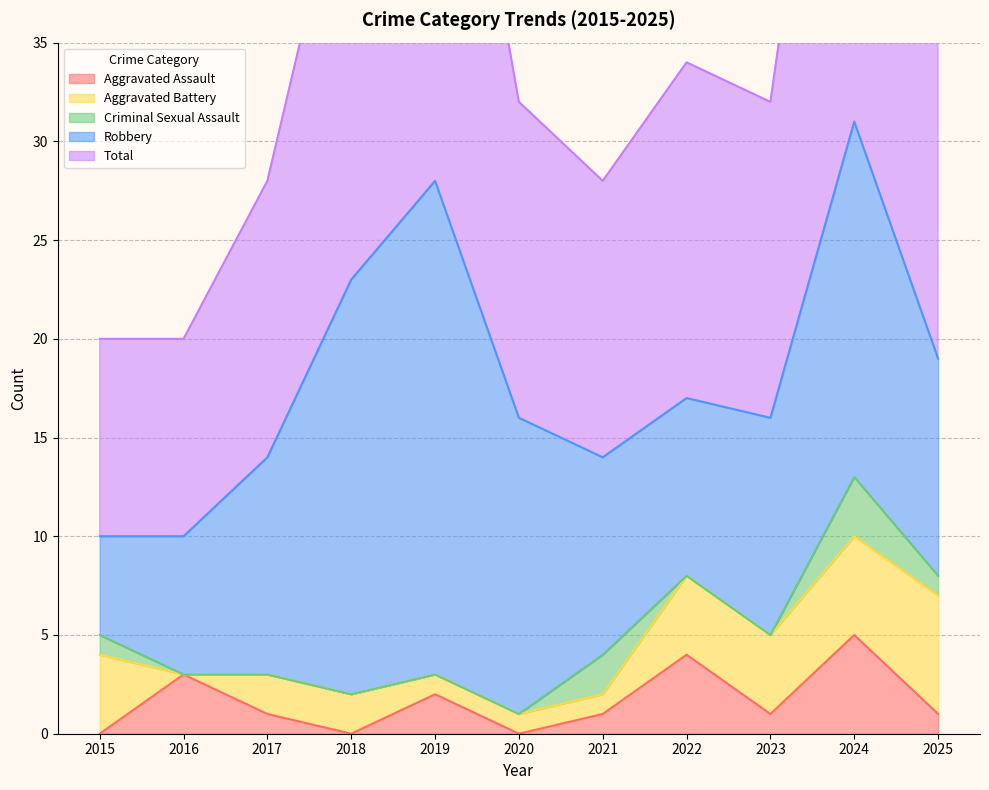

True or false: Aggravated Assault and Aggravated Battery cross at least once.

True